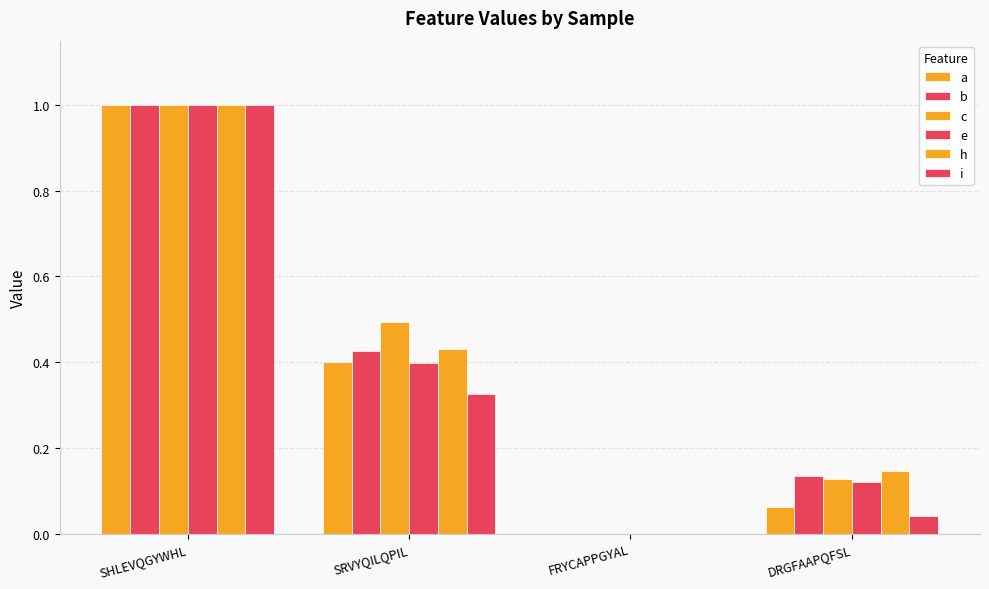

Is the value of i at DRGFAAPQFSL greater than the value of a at DRGFAAPQFSL?

No